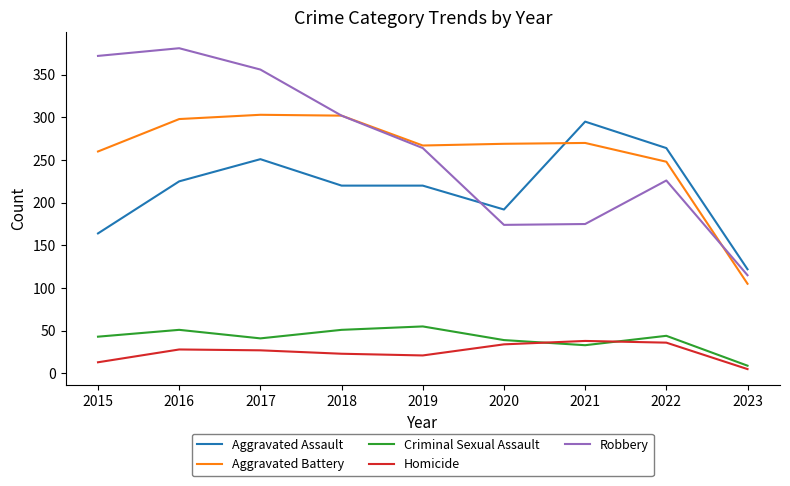

What are all the series names shown in the legend?

Aggravated Assault, Aggravated Battery, Criminal Sexual Assault, Homicide, Robbery